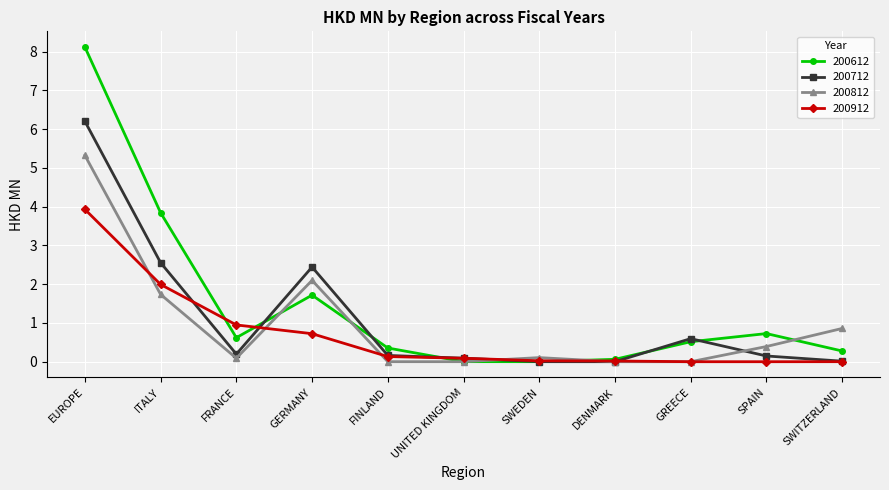

At which category is the sum across all series the highest?

EUROPE